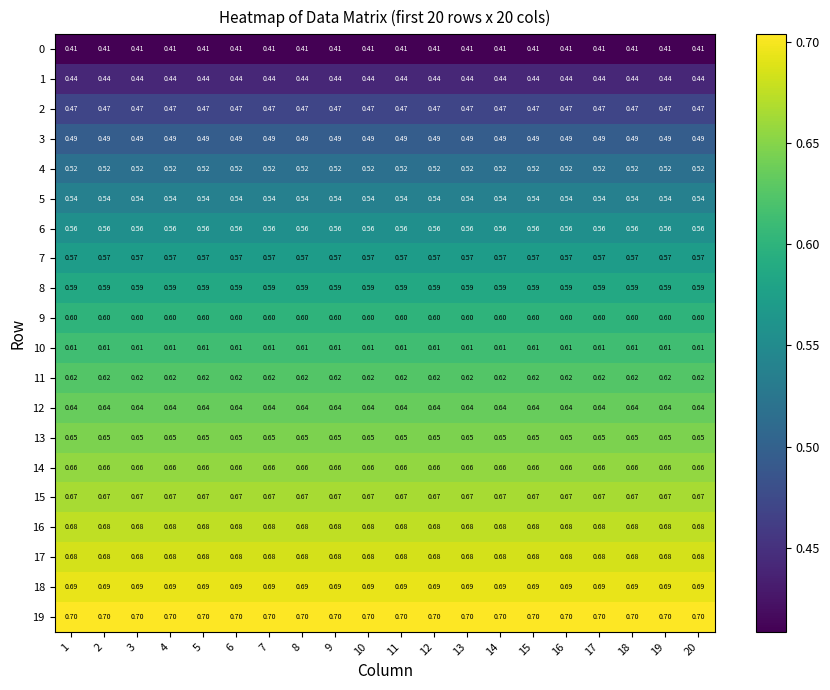

Rank the series at 13 from lowest to highest value.

0, 1, 2, 3, 4, 5, 6, 7, 8, 9, 10, 11, 12, 13, 14, 15, 16, 17, 18, 19